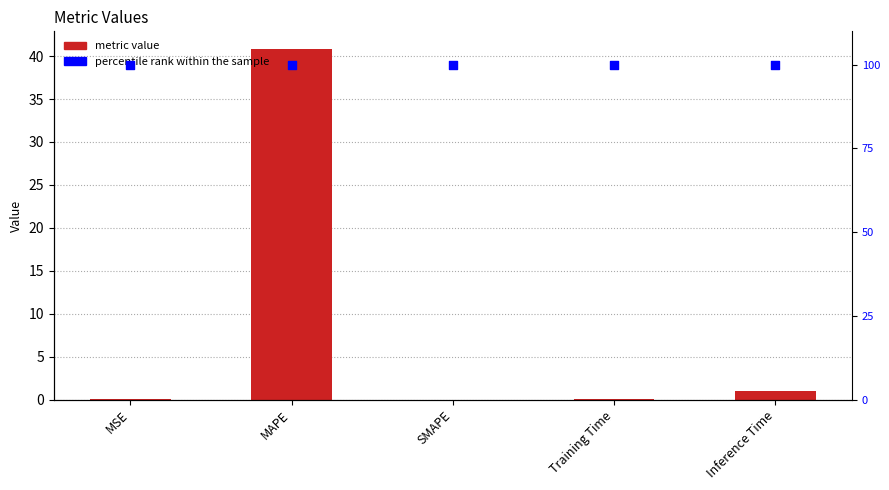

Which series has the largest total across all categories?

percentile rank